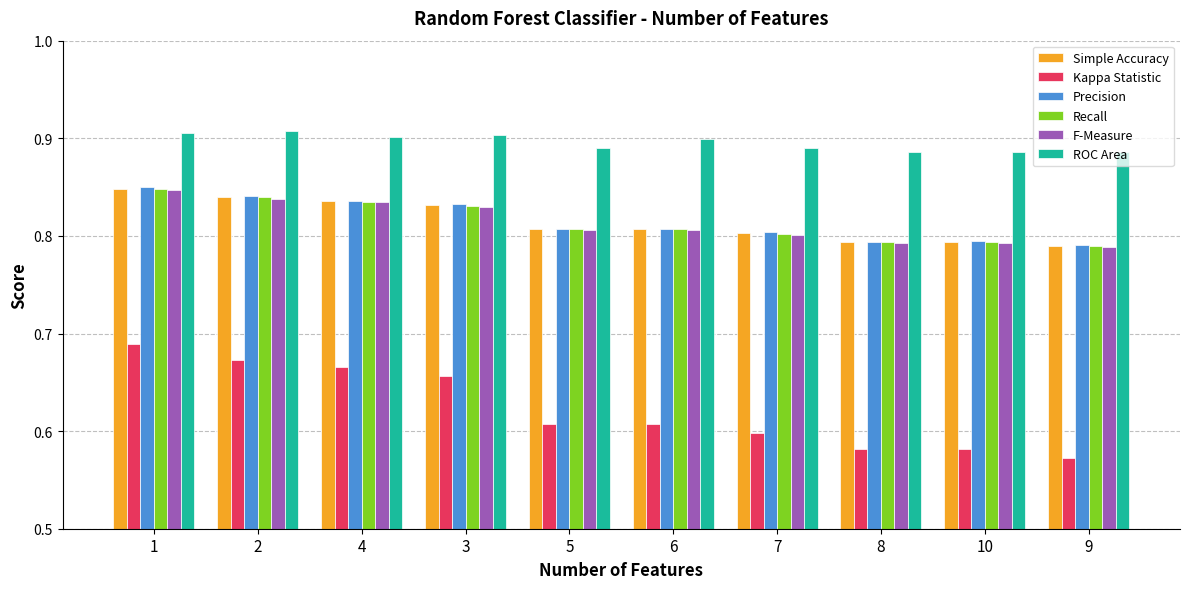

Which series has the largest range (max minus min)?

Kappa Statistic